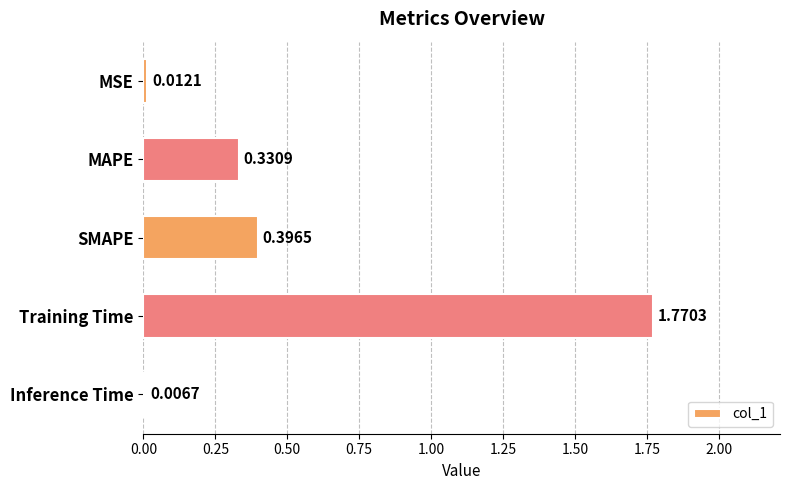

Which label corresponds to the smallest value in the chart?

Inference Time